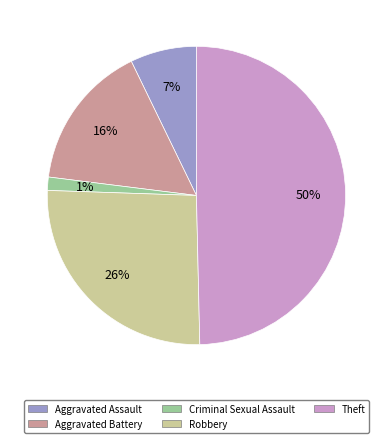

What percentage is the Aggravated Battery slice, to the nearest percent?

16%